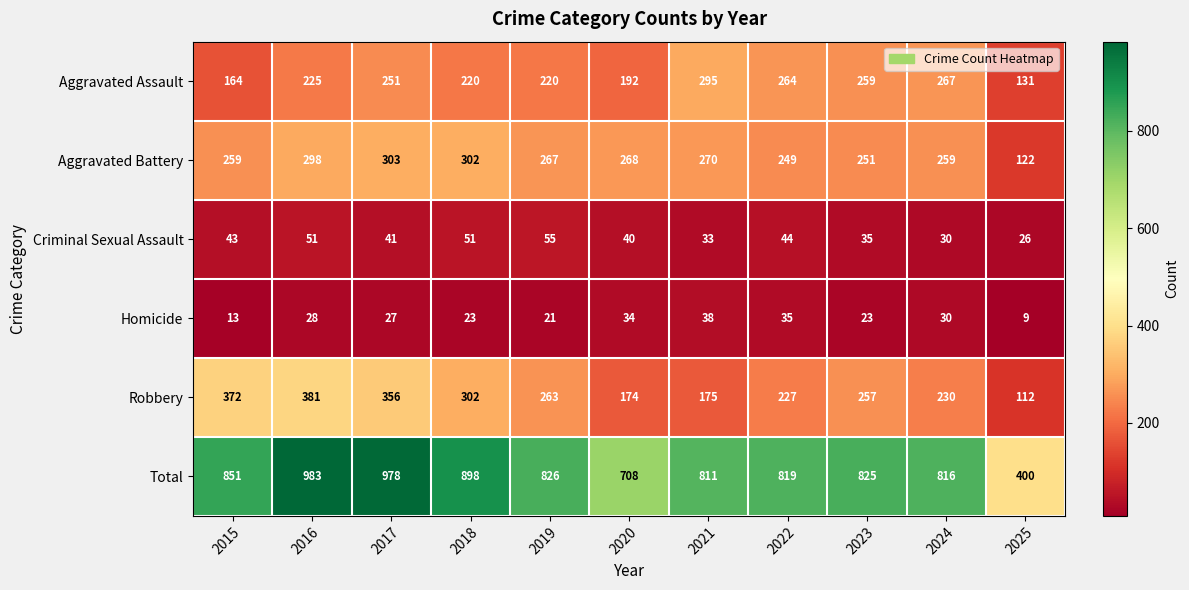

What is the total value across all series at 2018?

1796